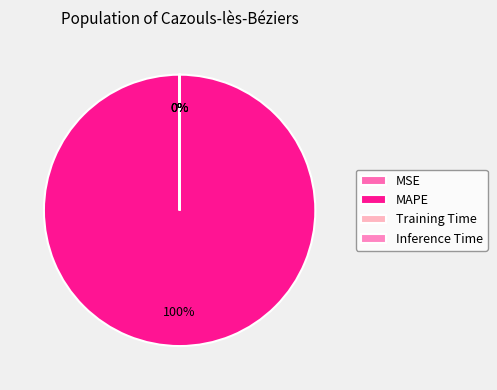

Does any single category account for the majority?

Yes